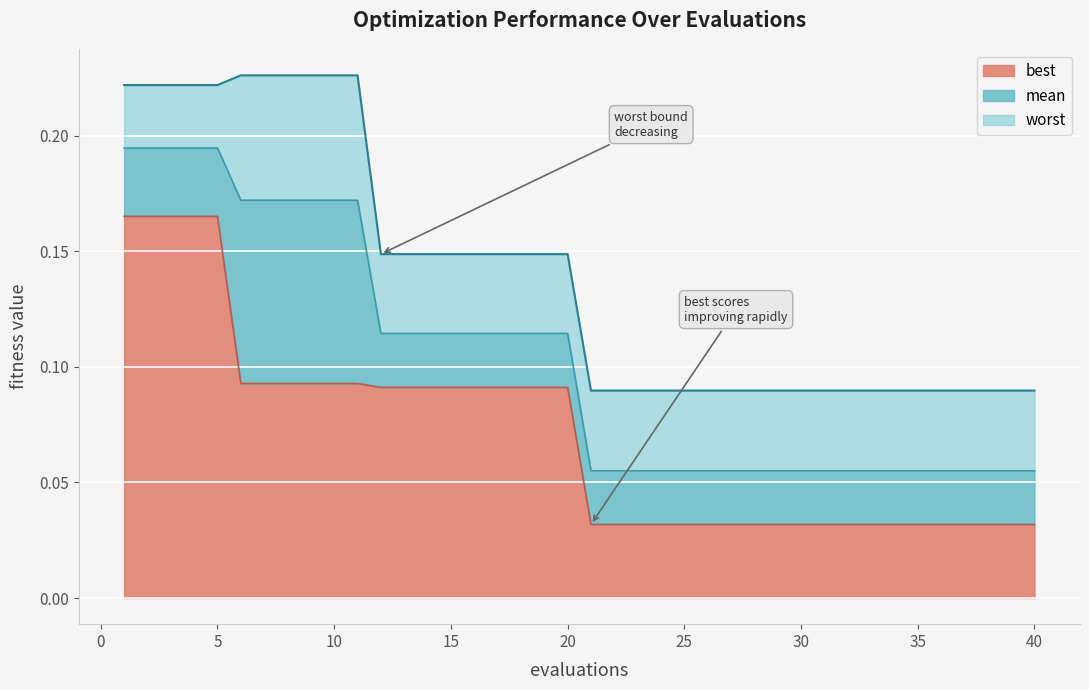

Reading left to right, extract all data points from this chart.

best: 1=0.2	2=0.2	3=0.2	4=0.2	5=0.2	6=0.1	7=0.1	8=0.1	9=0.1	10=0.1	11=0.1	12=0.1	13=0.1	14=0.1	15=0.1	16=0.1	17=0.1	18=0.1	19=0.1	20=0.1	21=0.0	22=0.0	23=0.0	24=0.0	25=0.0	26=0.0	27=0.0	28=0.0	29=0.0	30=0.0	31=0.0	32=0.0	33=0.0	34=0.0	35=0.0	36=0.0	37=0.0	38=0.0	39=0.0	40=0.0
mean: 1=0.2	2=0.2	3=0.2	4=0.2	5=0.2	6=0.2	7=0.2	8=0.2	9=0.2	10=0.2	11=0.2	12=0.1	13=0.1	14=0.1	15=0.1	16=0.1	17=0.1	18=0.1	19=0.1	20=0.1	21=0.1	22=0.1	23=0.1	24=0.1	25=0.1	26=0.1	27=0.1	28=0.1	29=0.1	30=0.1	31=0.1	32=0.1	33=0.1	34=0.1	35=0.1	36=0.1	37=0.1	38=0.1	39=0.1	40=0.1
worst: 1=0.2	2=0.2	3=0.2	4=0.2	5=0.2	6=0.2	7=0.2	8=0.2	9=0.2	10=0.2	11=0.2	12=0.1	13=0.1	14=0.1	15=0.1	16=0.1	17=0.1	18=0.1	19=0.1	20=0.1	21=0.1	22=0.1	23=0.1	24=0.1	25=0.1	26=0.1	27=0.1	28=0.1	29=0.1	30=0.1	31=0.1	32=0.1	33=0.1	34=0.1	35=0.1	36=0.1	37=0.1	38=0.1	39=0.1	40=0.1